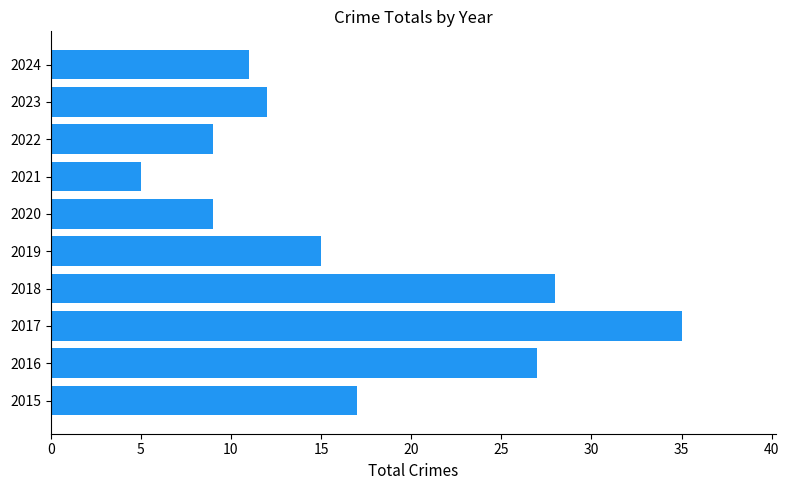

What is the change in value from 2019 to 2024?

-4